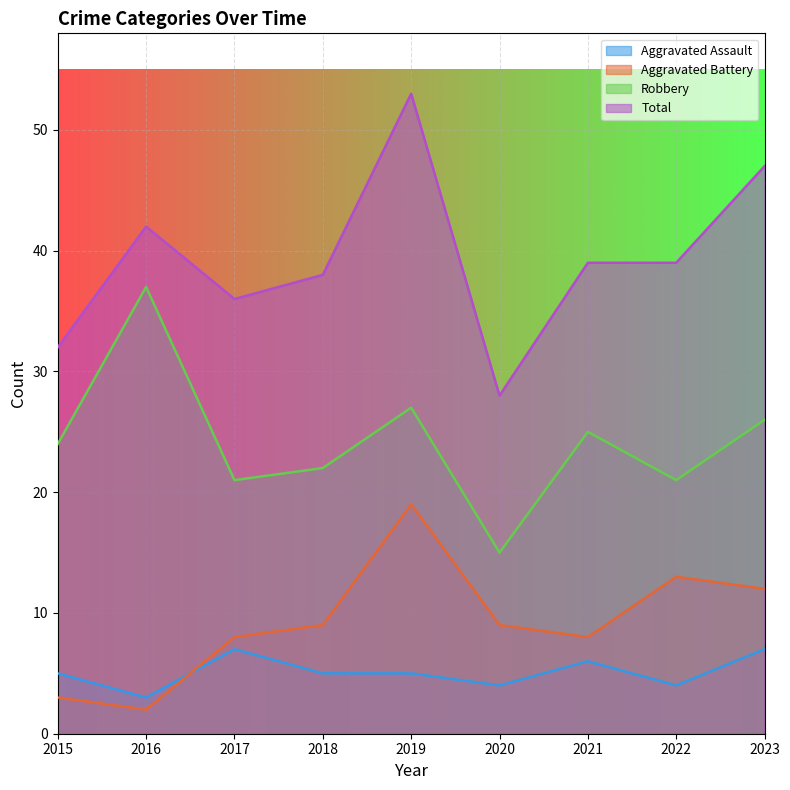

Between 2018 and 2022, which series saw the biggest shift?

Aggravated Battery